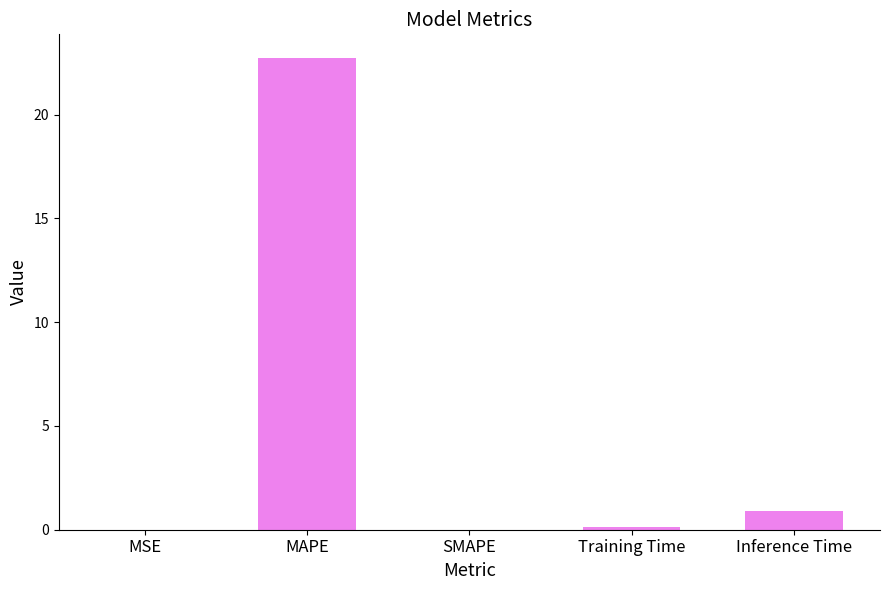

What is the sum of all values?

23.8